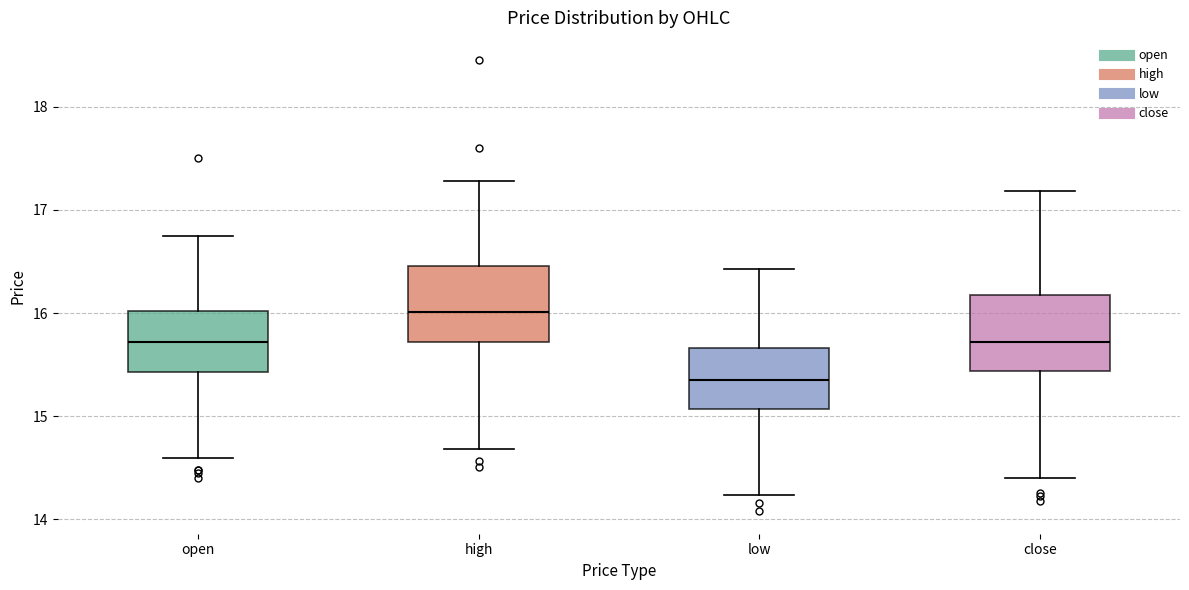

Where does the upper whisker of the box for close end on the y-axis? The values are not printed on the chart, so give them approximately, as read against the axis.

17.2